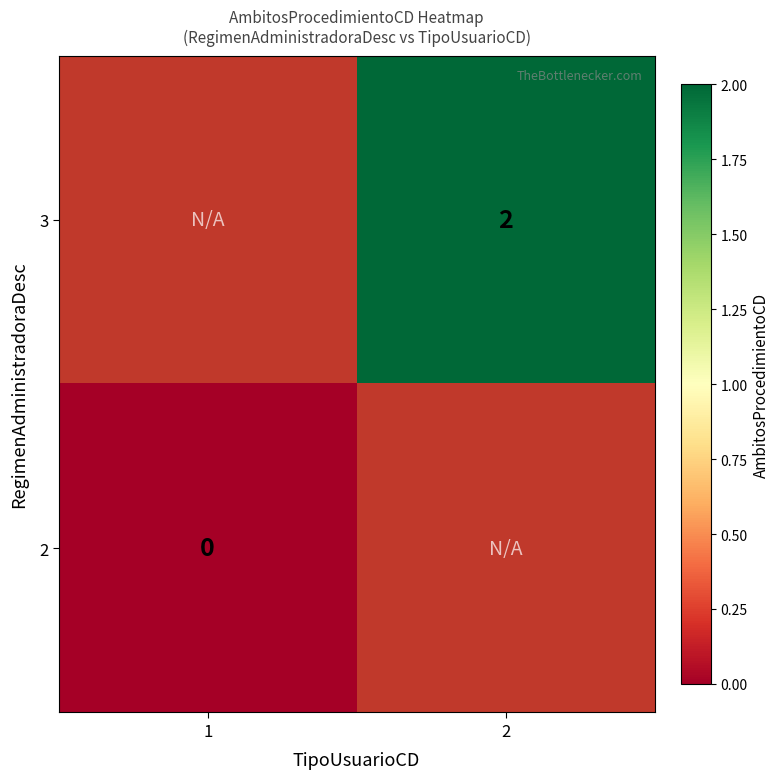

The 3 series shows 3 at 2. True or false?

False